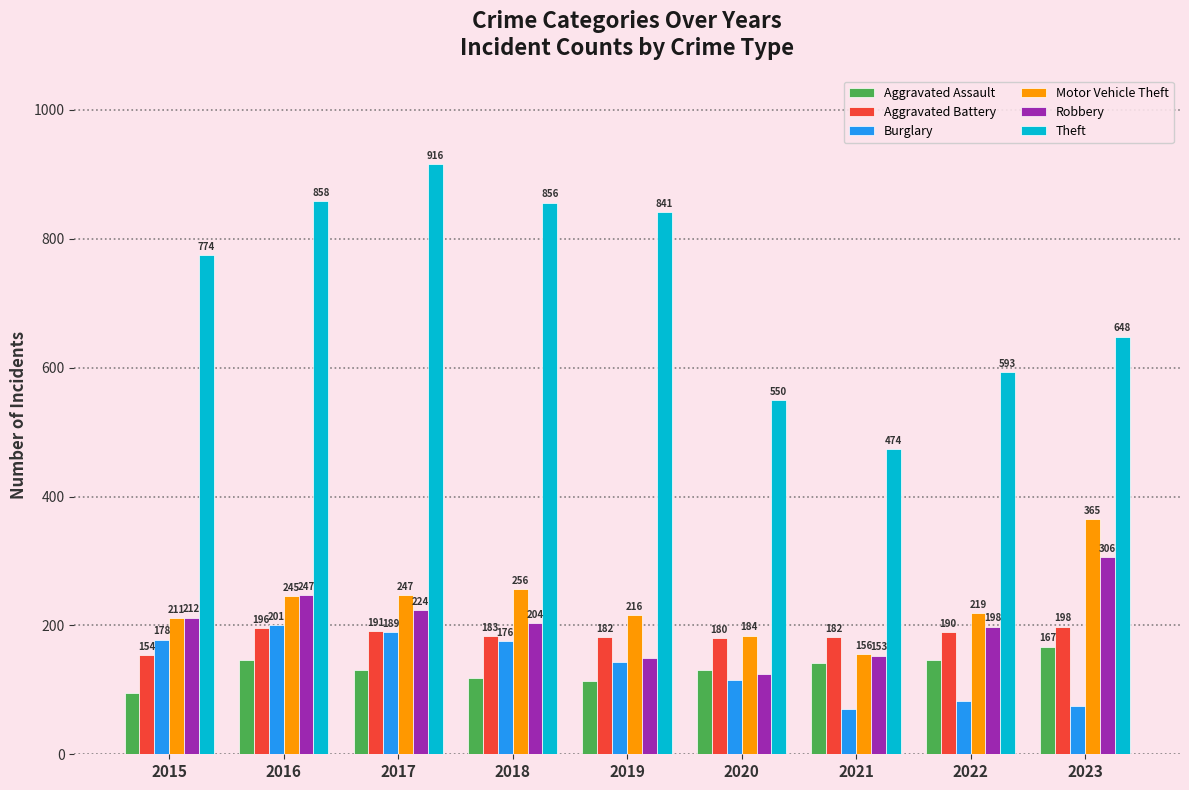

Is it true that Theft equals 962 at 2022?

False